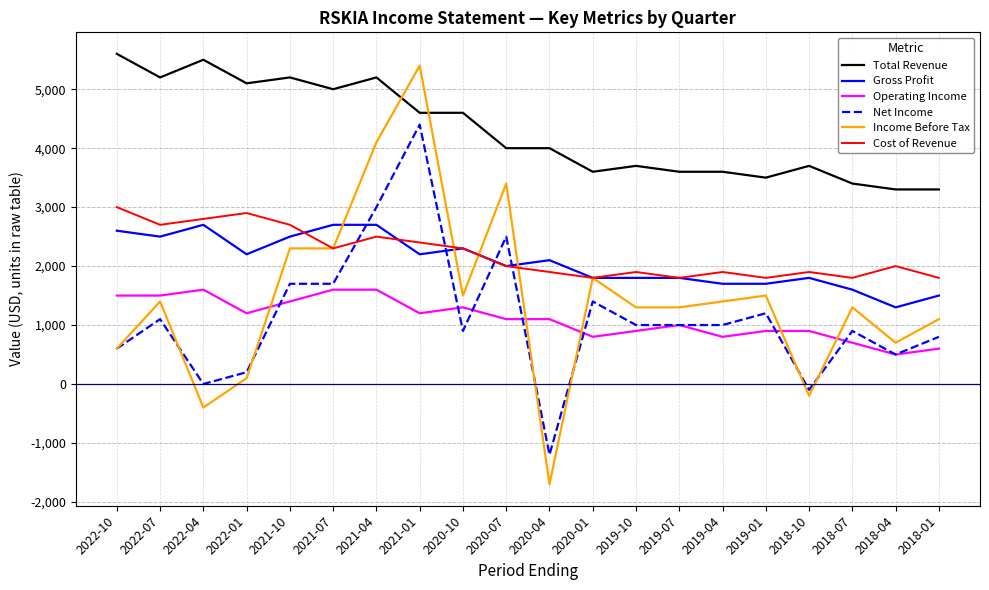

What is the average value of the Cost of Revenue series?

2210